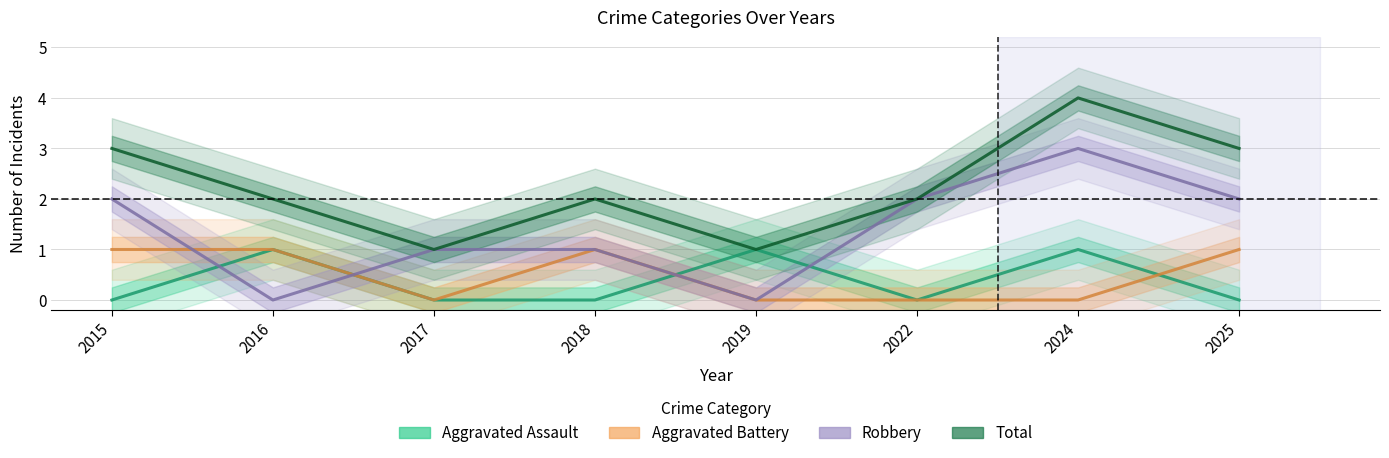

Reading left to right, list all the values displayed in this chart.

Aggravated Assault: 0	1	0	0	1	0	1	0
Aggravated Battery: 1	1	0	1	0	0	0	1
Robbery: 2	0	1	1	0	2	3	2
Total: 3	2	1	2	1	2	4	3